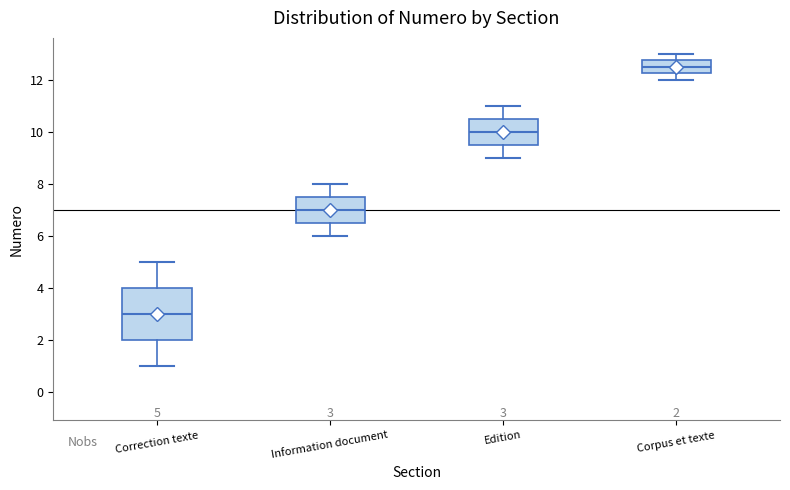

Which box has the lowest median line?

Correction texte